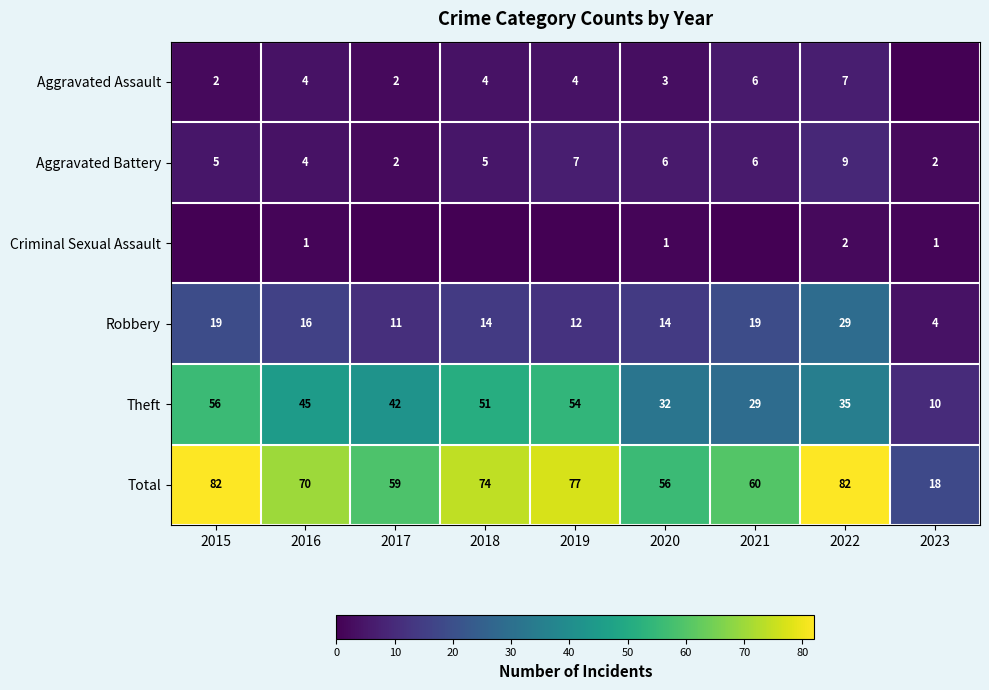

What is the total value across all series at 2018?

148